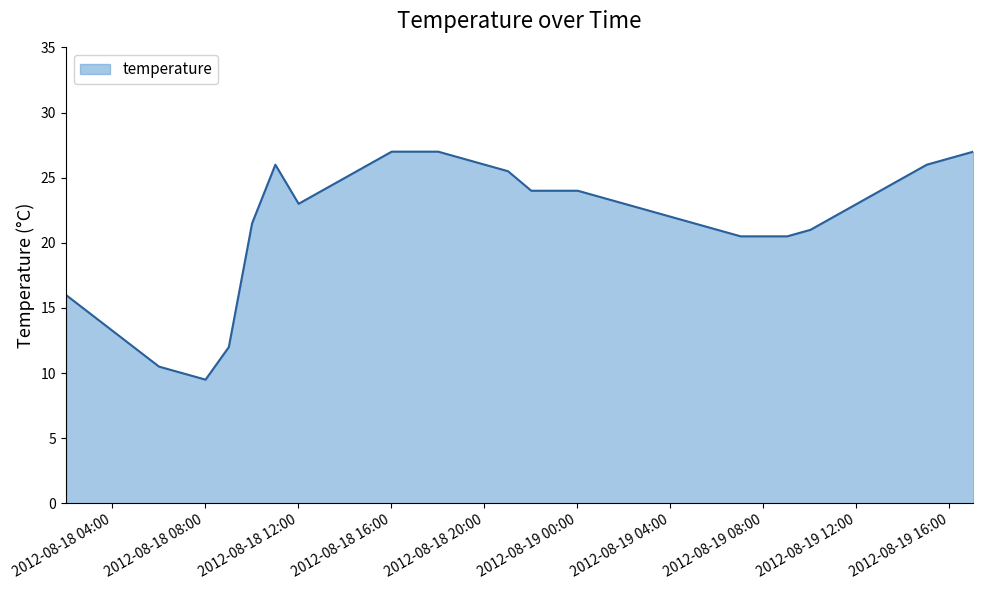

What is the difference between the maximum and minimum values?

17.5